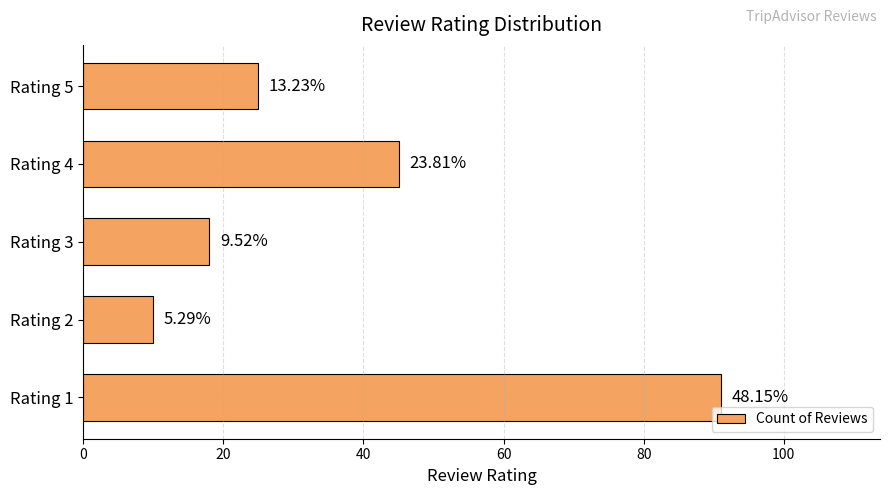

How many bars are there in total?

5